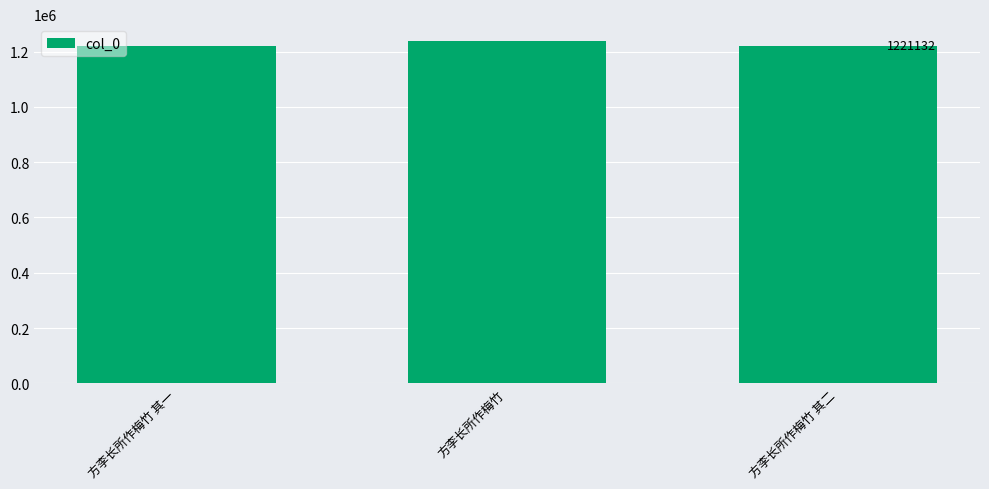

Between 方李长所作梅竹 其二 and 方李长所作梅竹, which is larger?

方李长所作梅竹